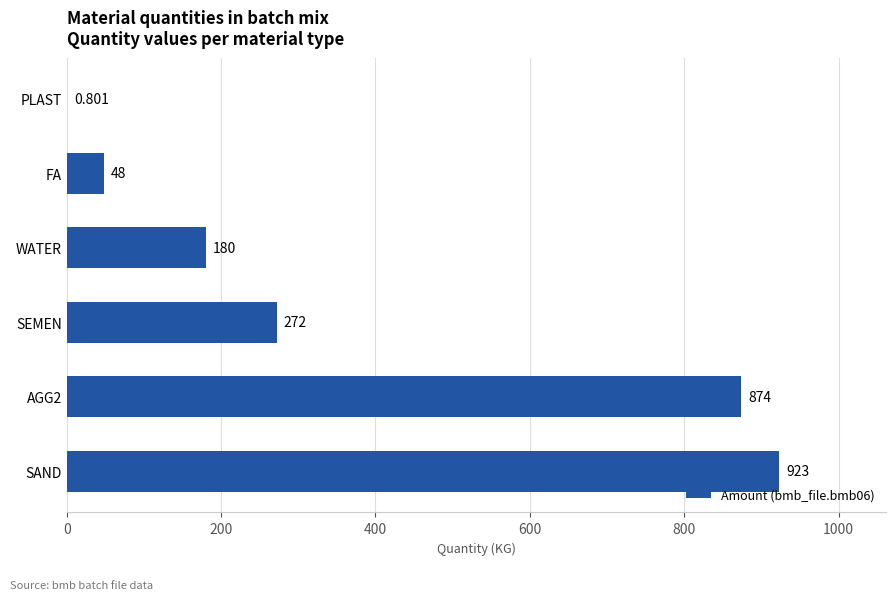

Count the number of data series in this chart.

1